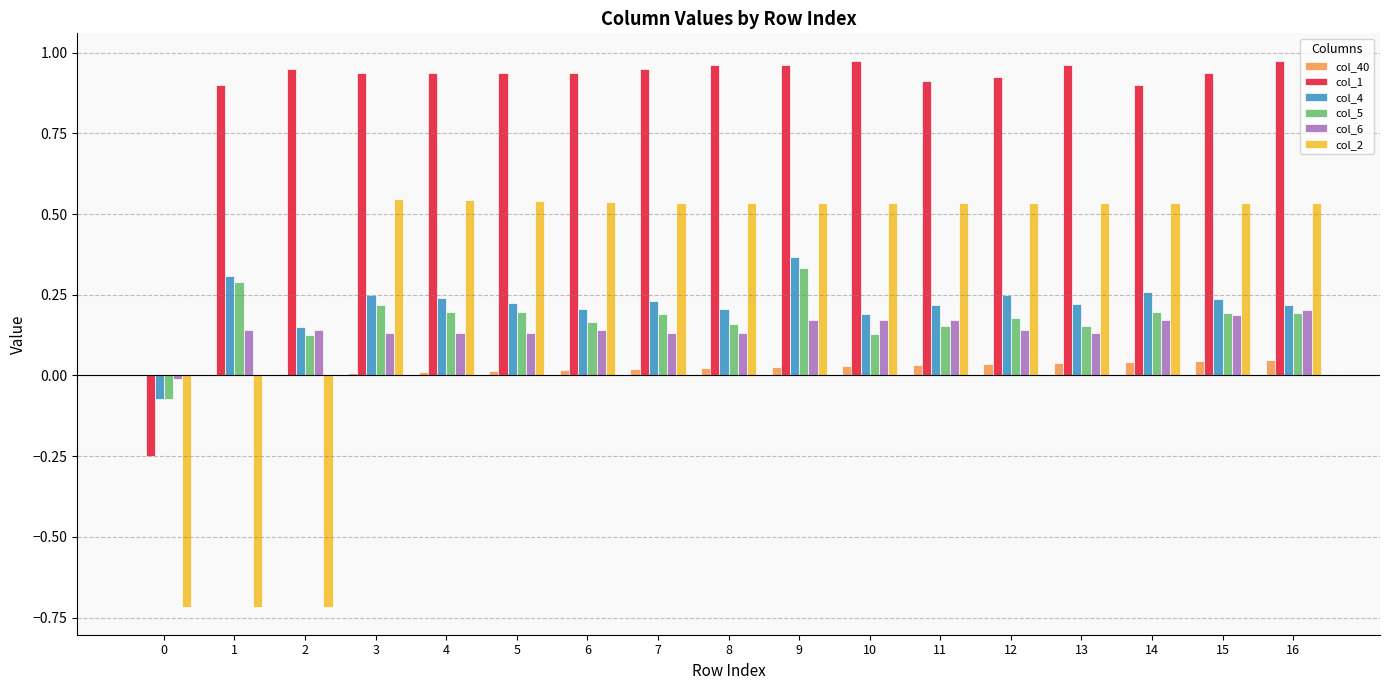

True or false: col_5 has a value of 0.2 at 14.

True